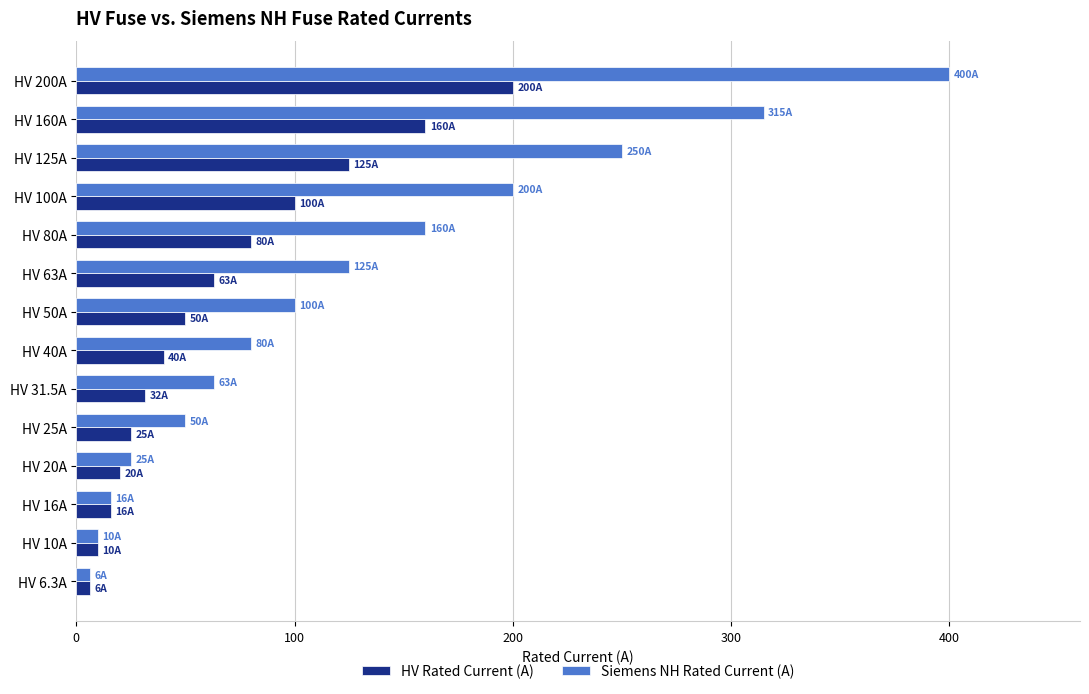

At how many categories does at least one series exceed 19?

11